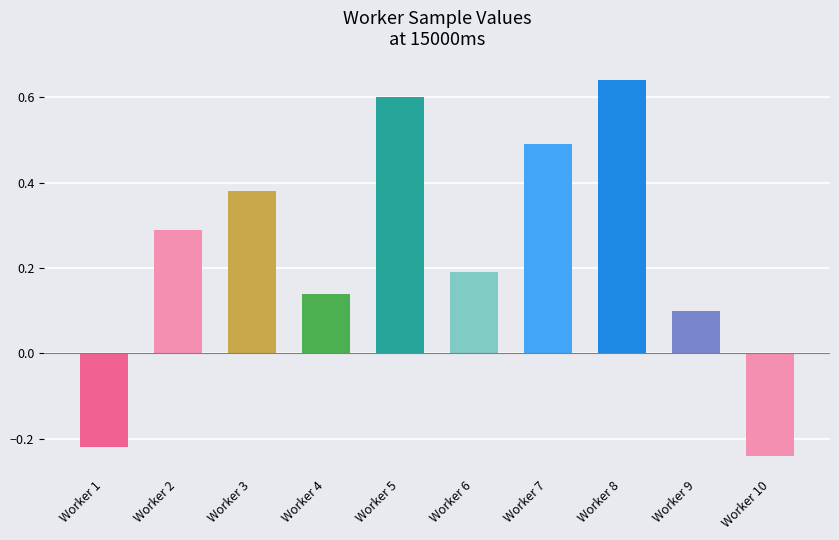

The value at Worker 5 is 0.6. True or false?

True